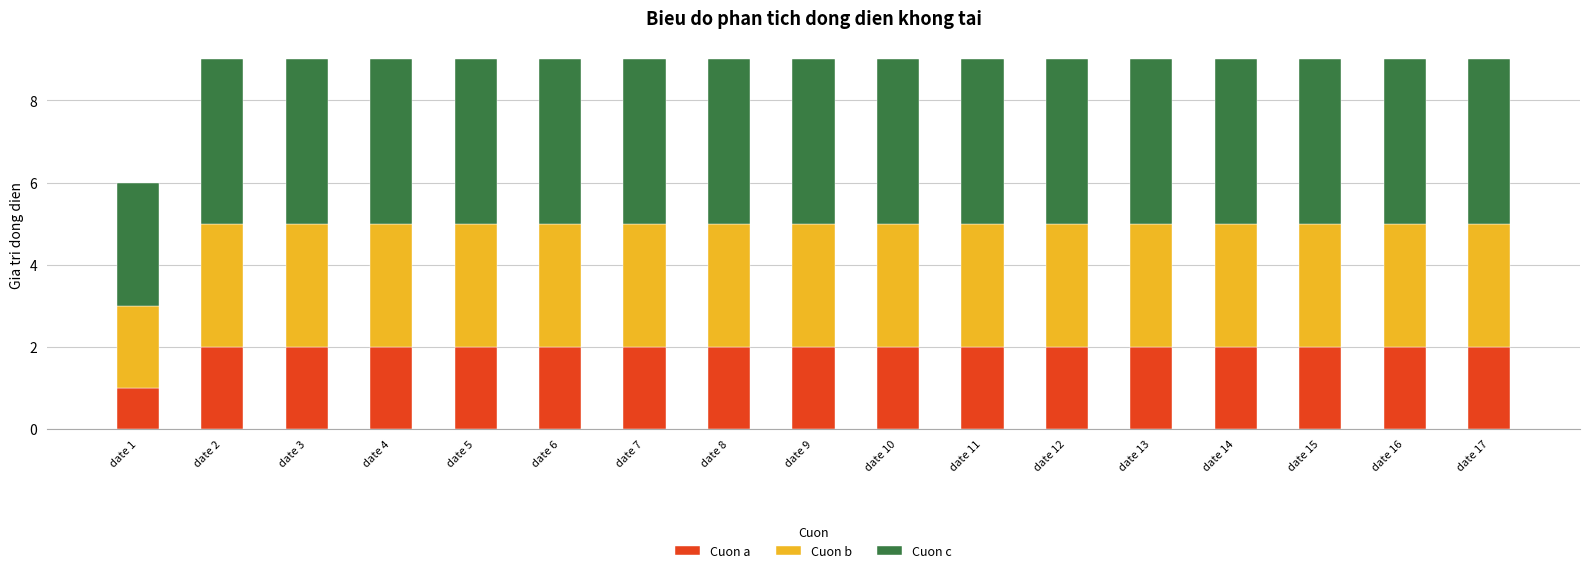

Does the chart contain any negative values?

No